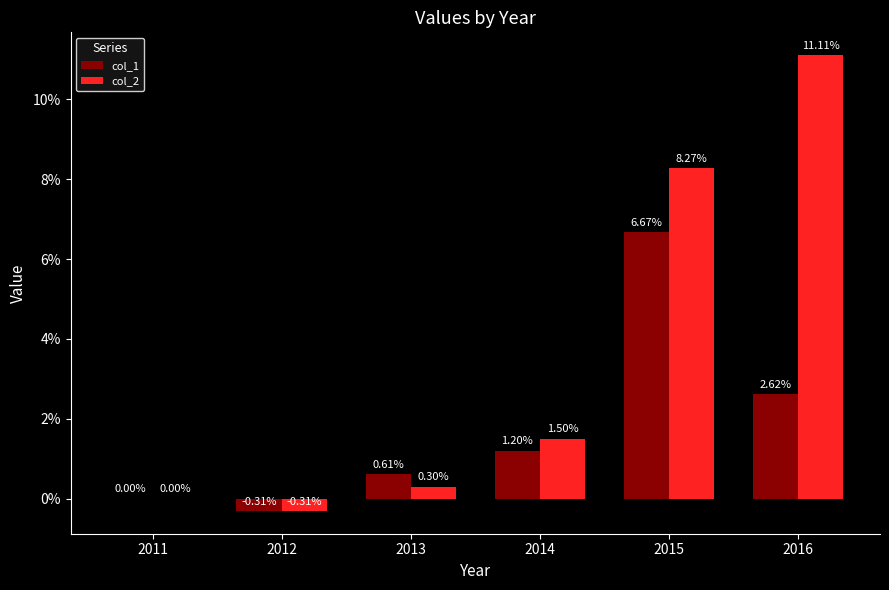

The col_1 series shows 0.0 at 2013. True or false?

False